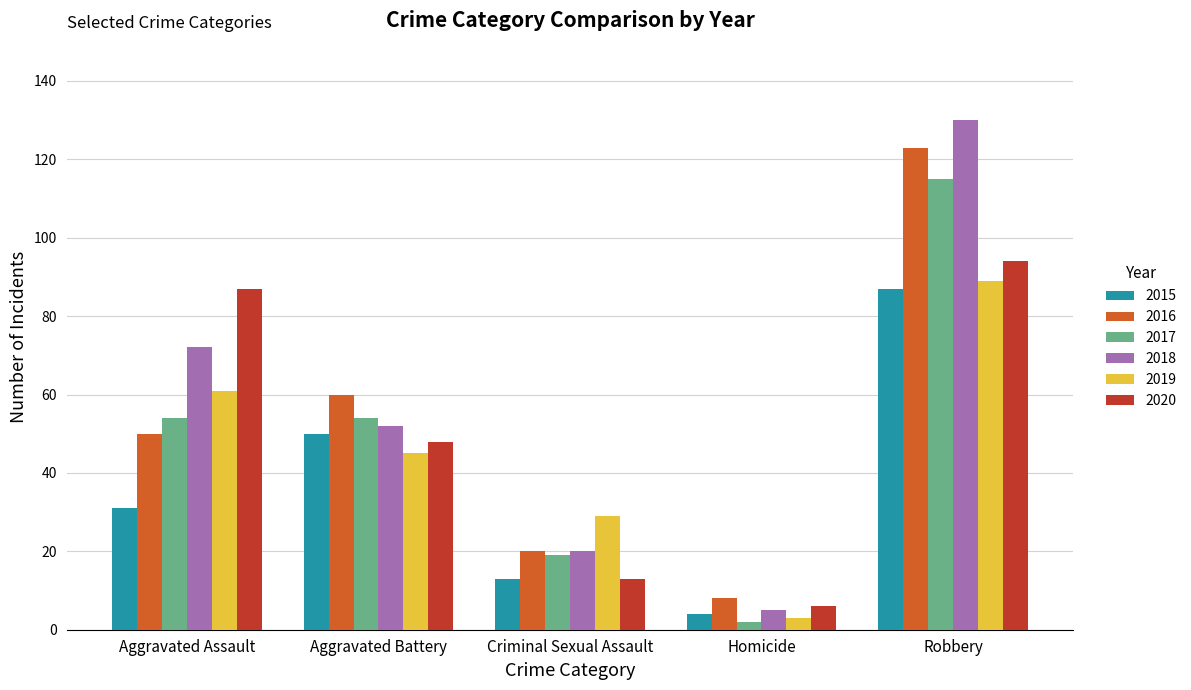

What is the average value of the 2017 series?

49